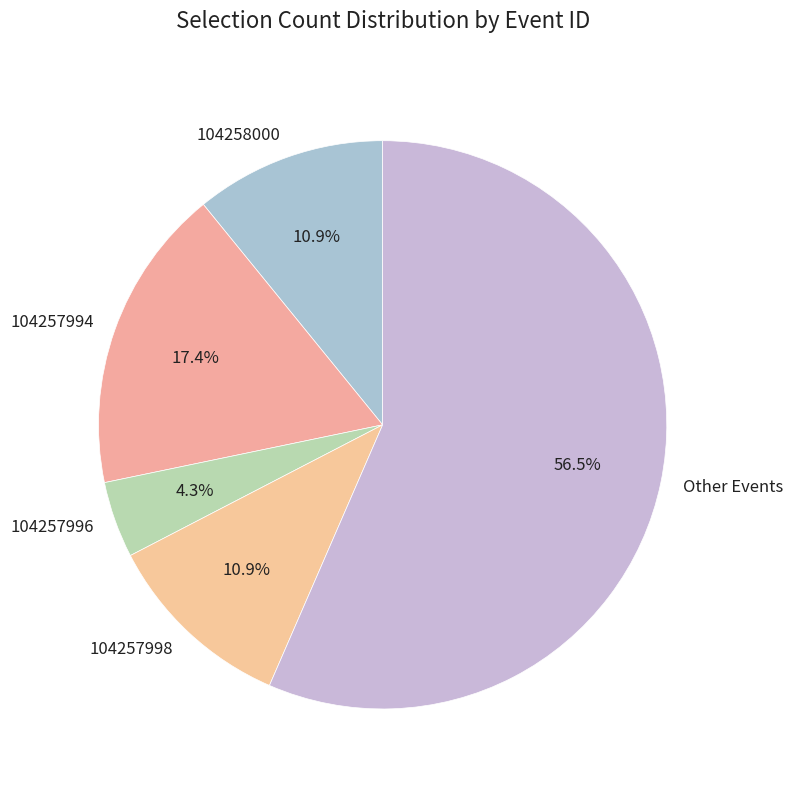

The 104258000 slice represents 11% of the pie. True or false?

True